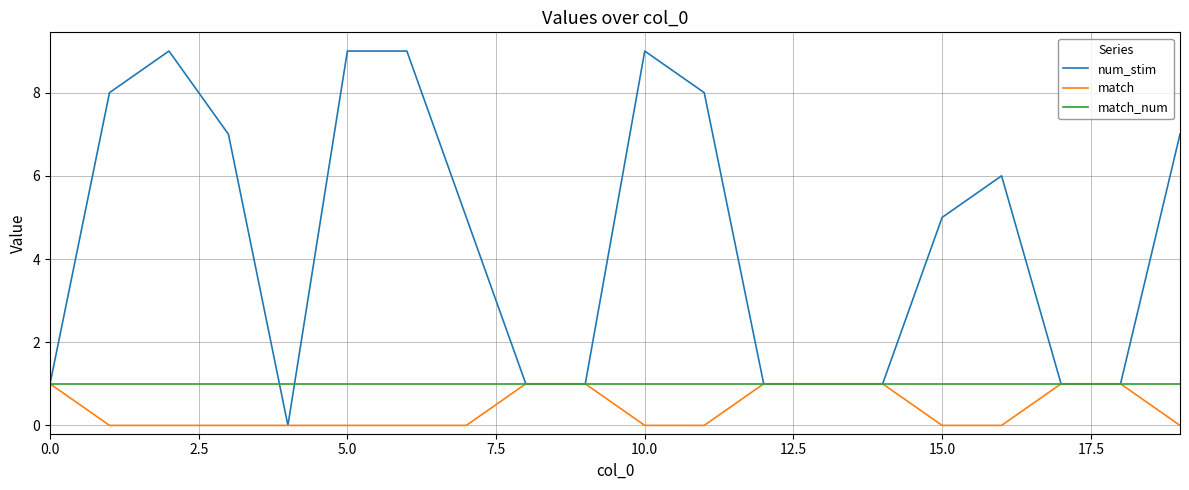

Which series has the largest total across all categories?

num_stim